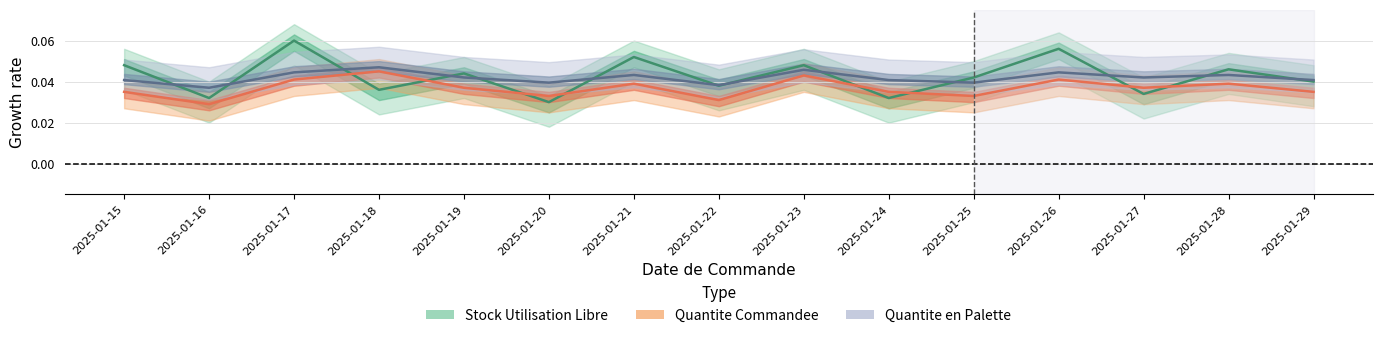

At 2025-01-15, list the series in order from smallest to largest.

Quantite Commandee, Quantite en Palette, Stock Utilisation Libre